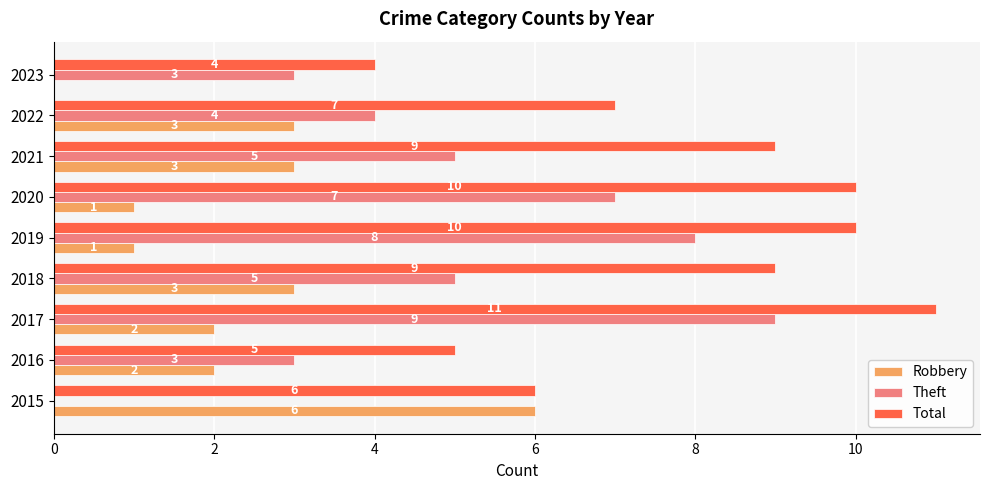

At which category does the chart reach its peak across all series?

2017